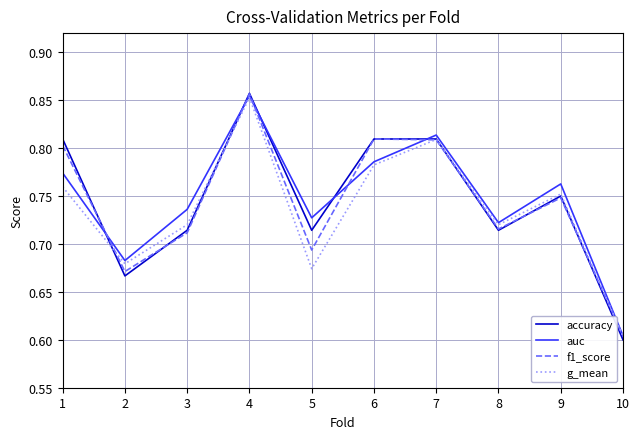

The value of accuracy at 9 is 0.5. True or false?

False